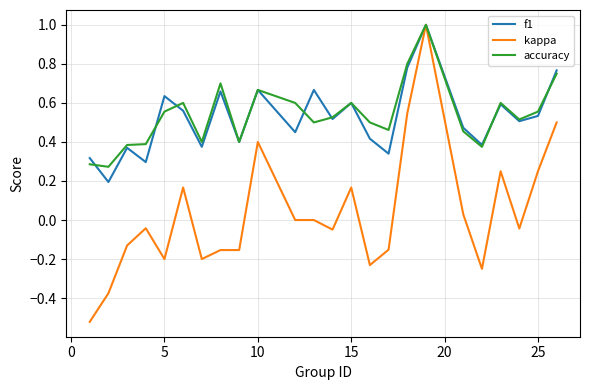

Which series has the largest range (max minus min)?

kappa